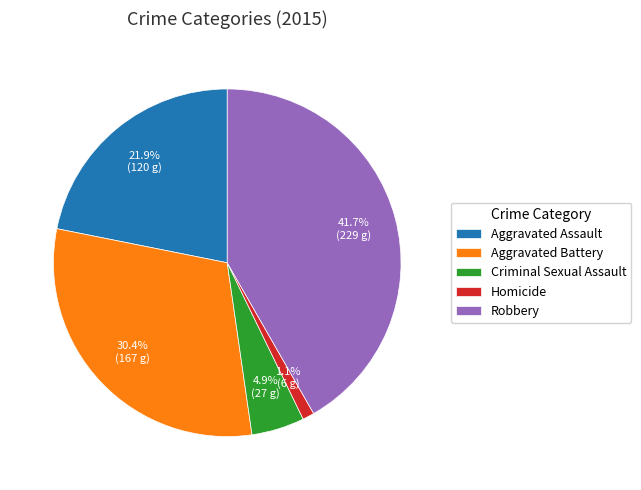

To the nearest percent, what is the combined percentage of Criminal Sexual Assault and Homicide?

6%